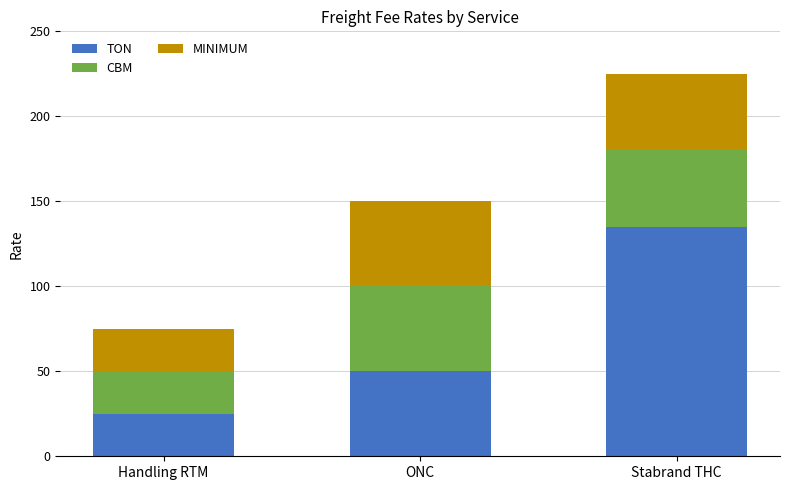

Which category has the highest value in the TON series?

Stabrand THC